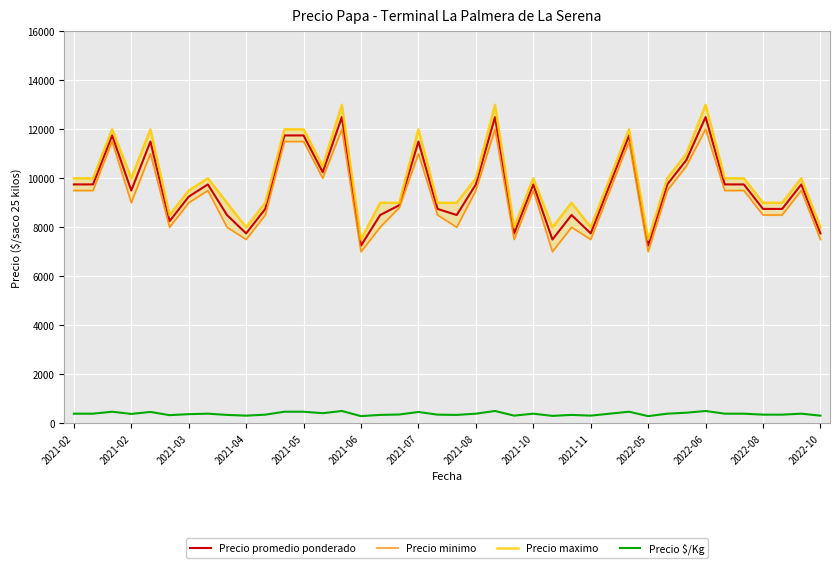

In Precio maximo, how many points are higher than both neighbors (excluding endpoints)?

11